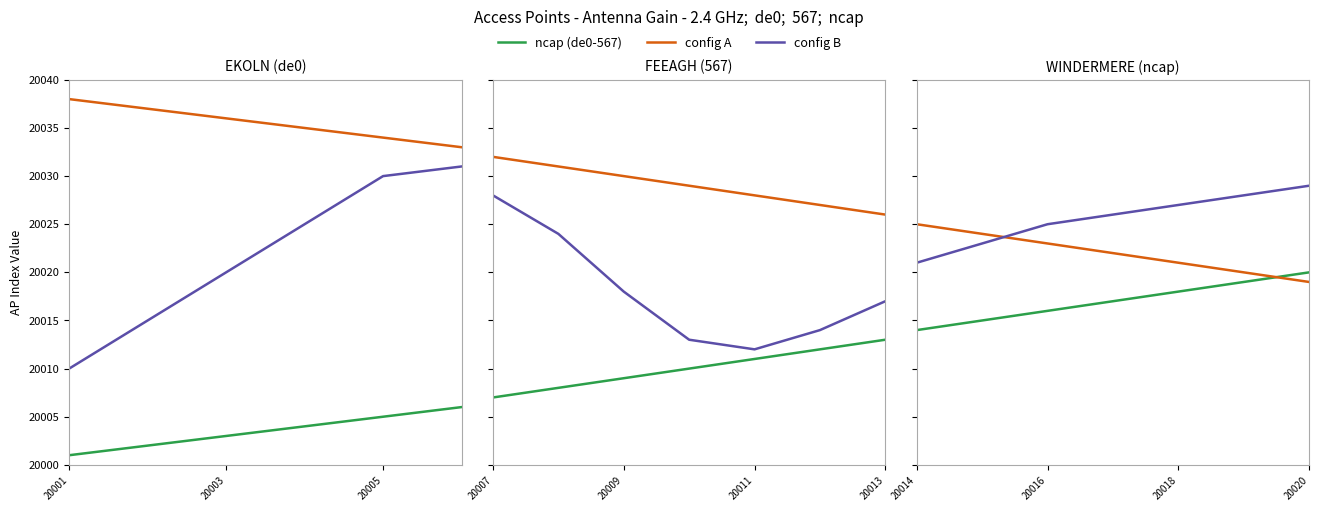

At which category is the sum across all series the highest?

20020